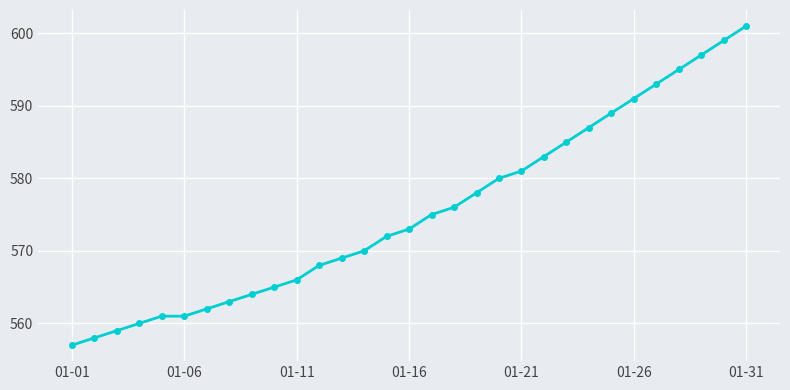

Does the chart have visible grid lines?

Yes